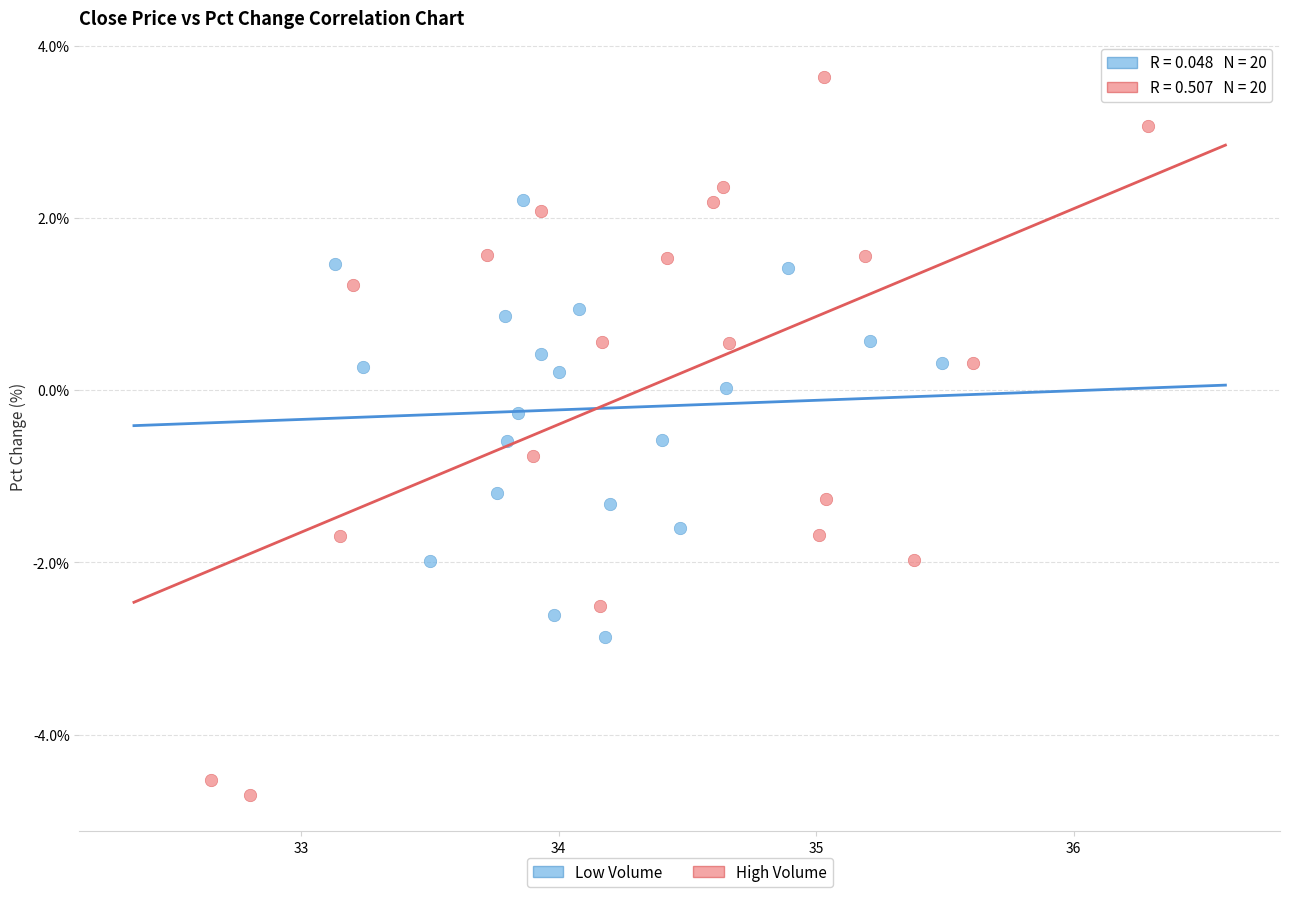

What are all the series names shown in the legend?

Low Volume, High Volume